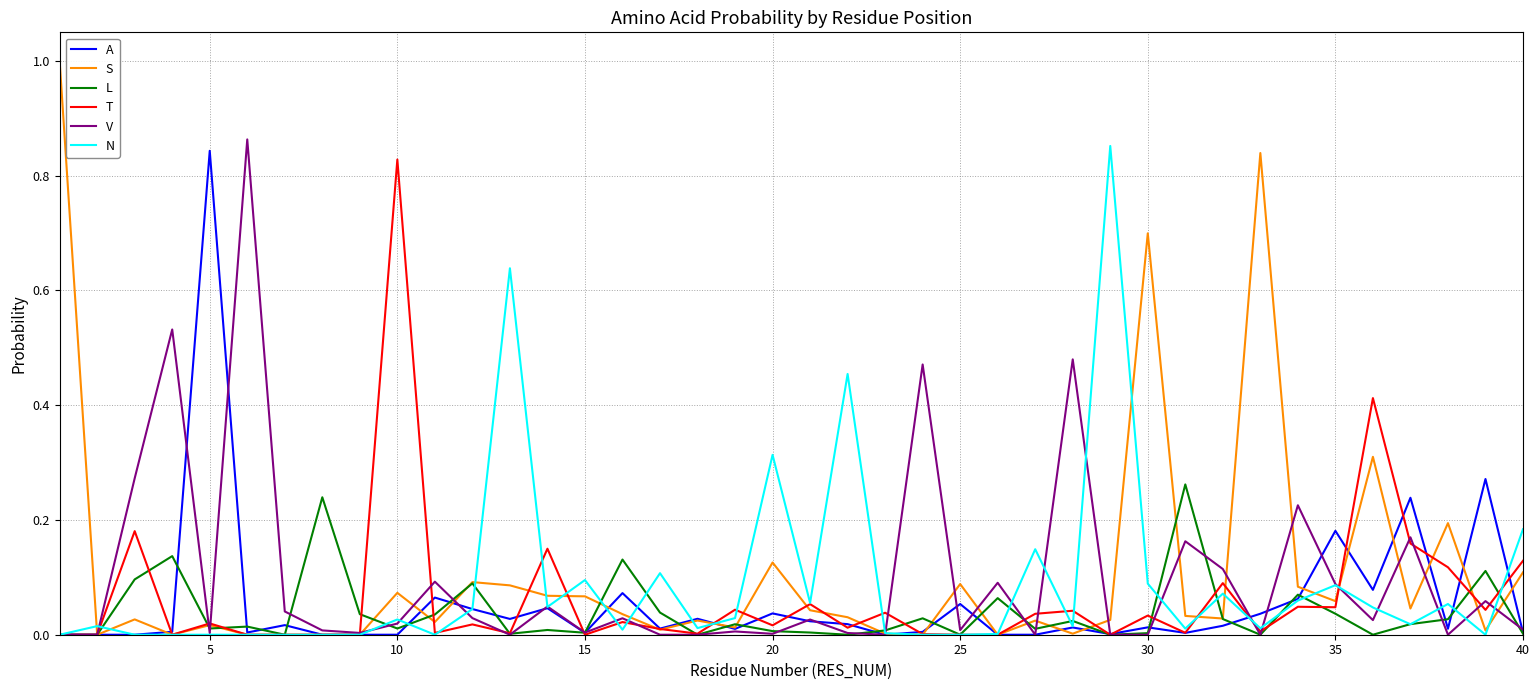

Which series has the widest spread of values?

S